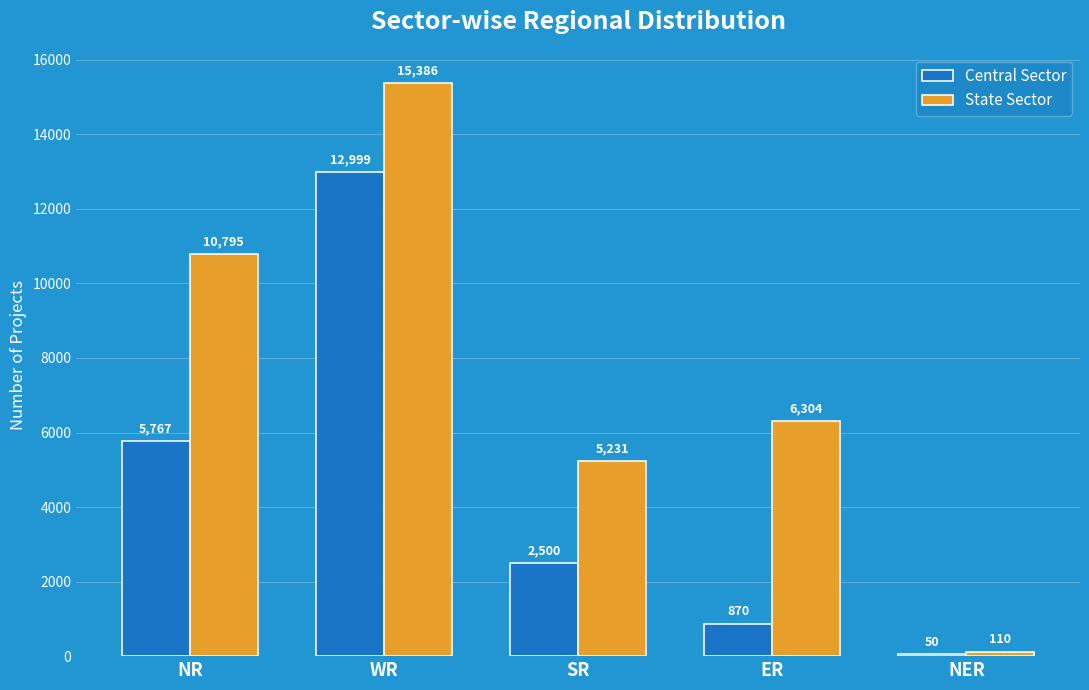

How many data points does each series have?

5